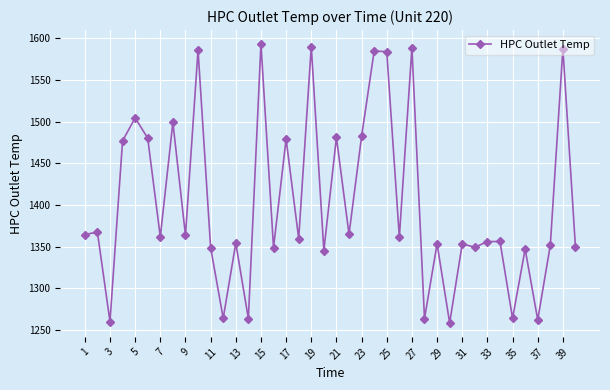

What is the average value?

1402.6